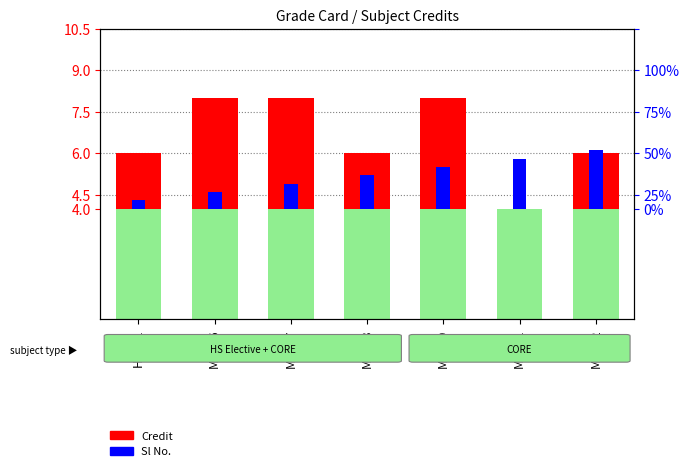

Which series has the largest total across all categories?

Credit